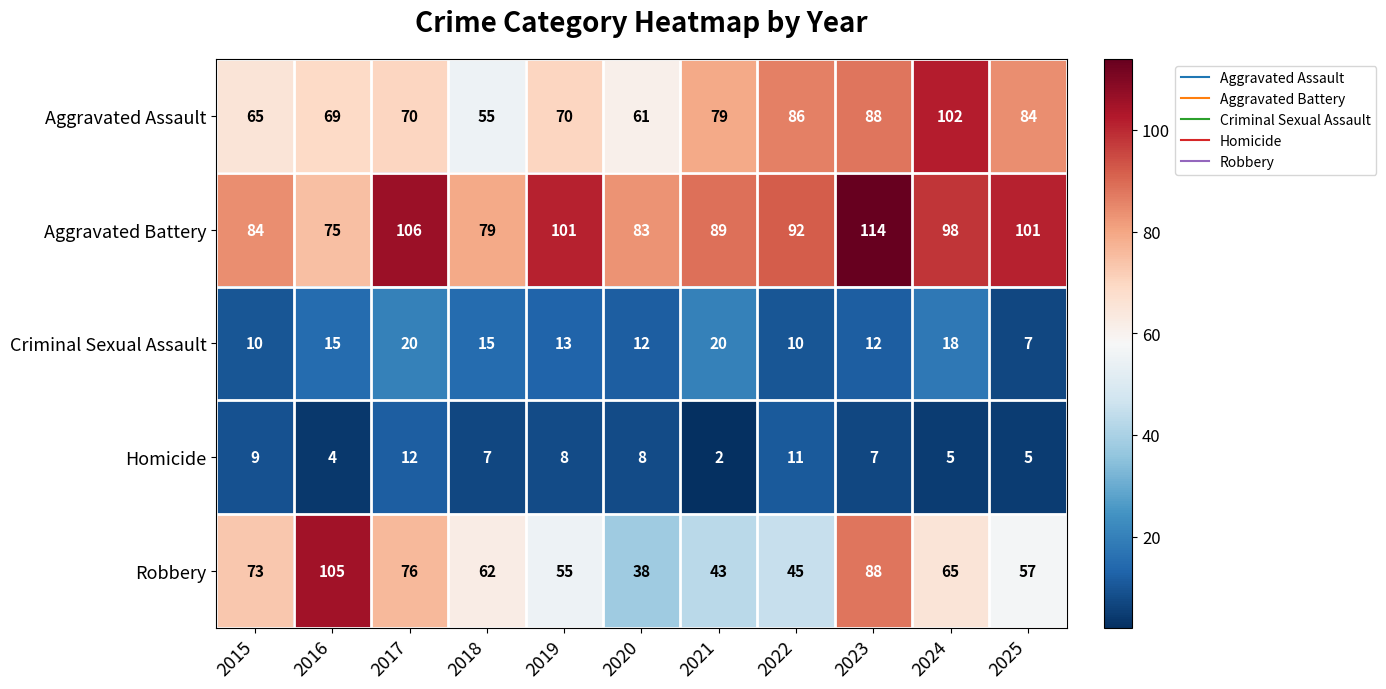

At how many categories does at least one series exceed 31?

11